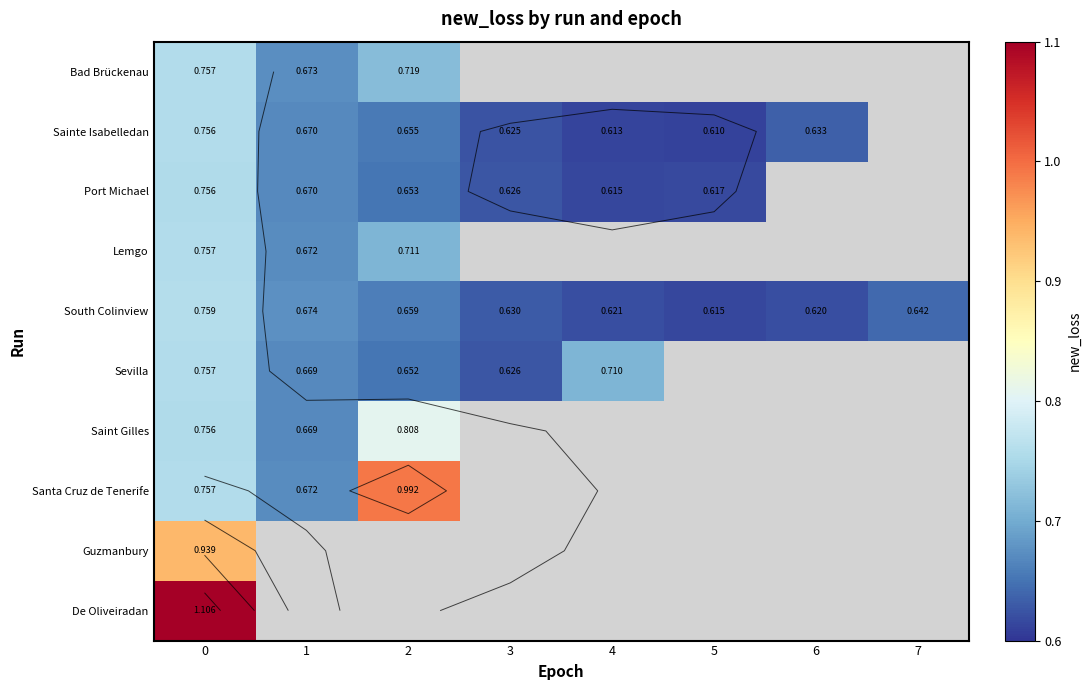

Which series has the widest spread of values?

Santa Cruz de Tenerife